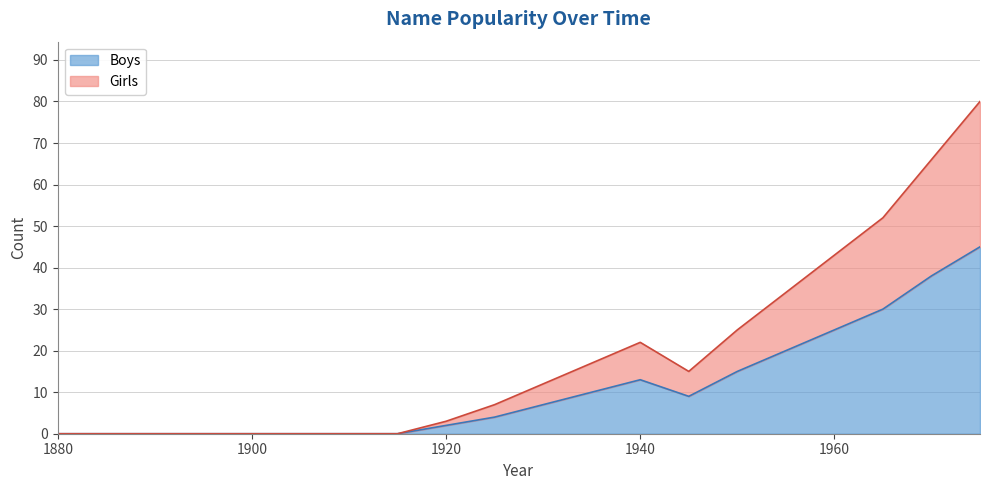

At which category does Boys reach its first local peak?

1940